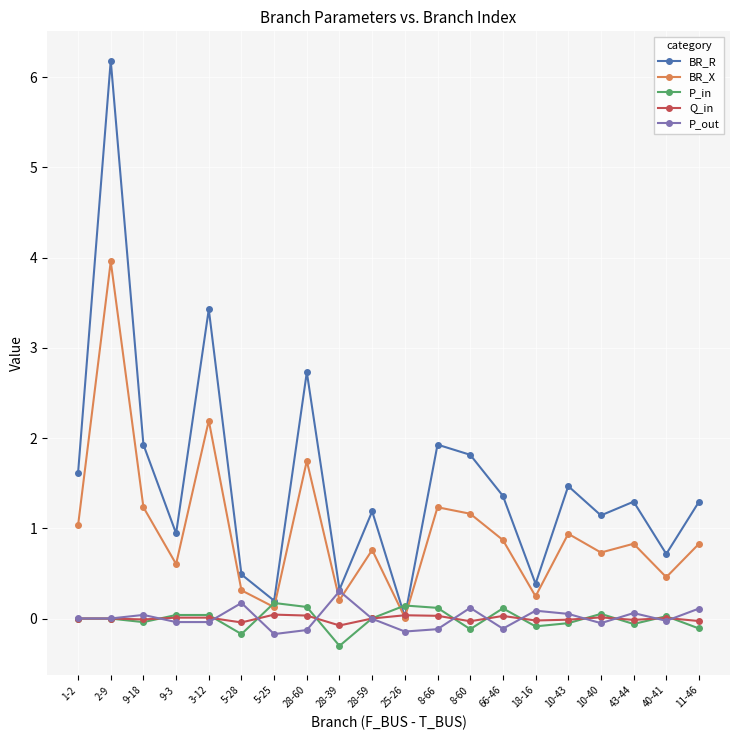

Which series has the widest spread of values?

BR_R